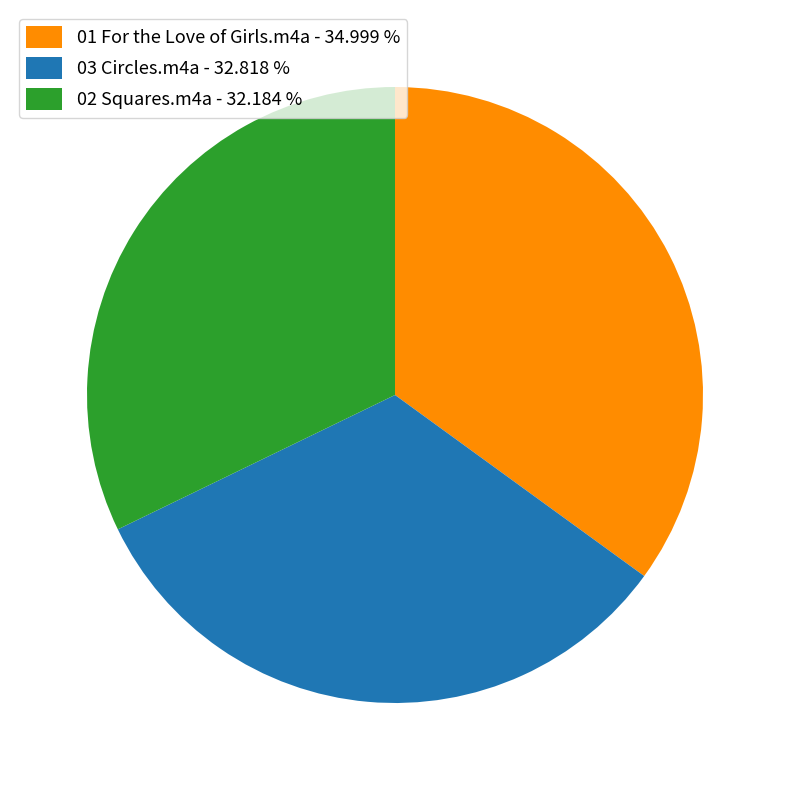

What is the ratio of the value at 03 Circles.m4a - 32.818 % to the value at 02 Squares.m4a - 32.184 %?

1.0